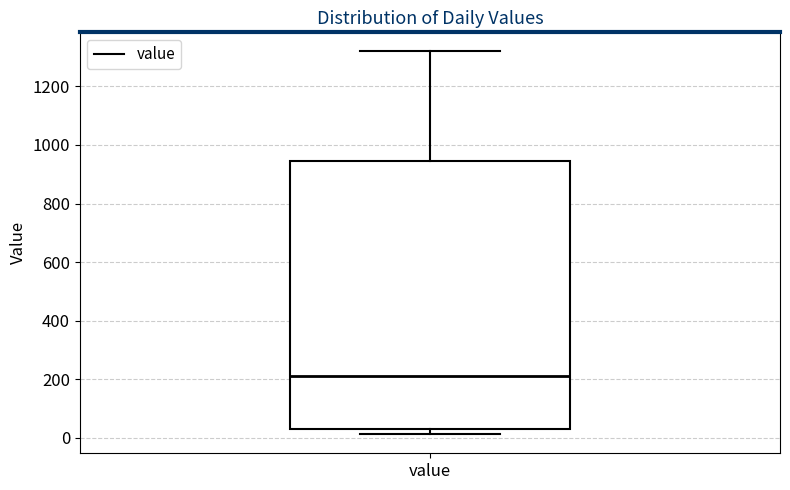

Transcribe this box plot: give where the median line is, the range the box spans, and where the two whiskers end, as read against the y-axis. The values are not printed on the chart, so give them approximately, as read against the axis.

median 220, box 40 to 940, whiskers 20 to 1320